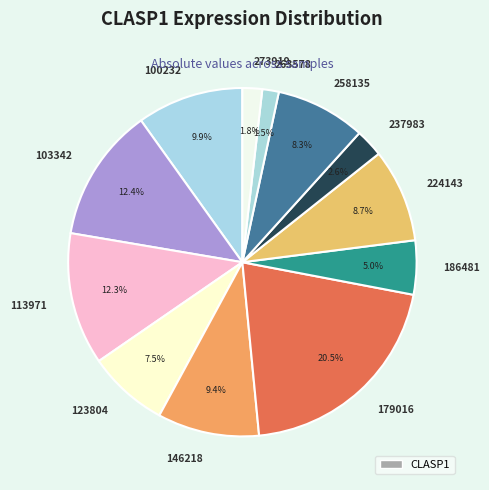

How many slices are in this pie chart?

12